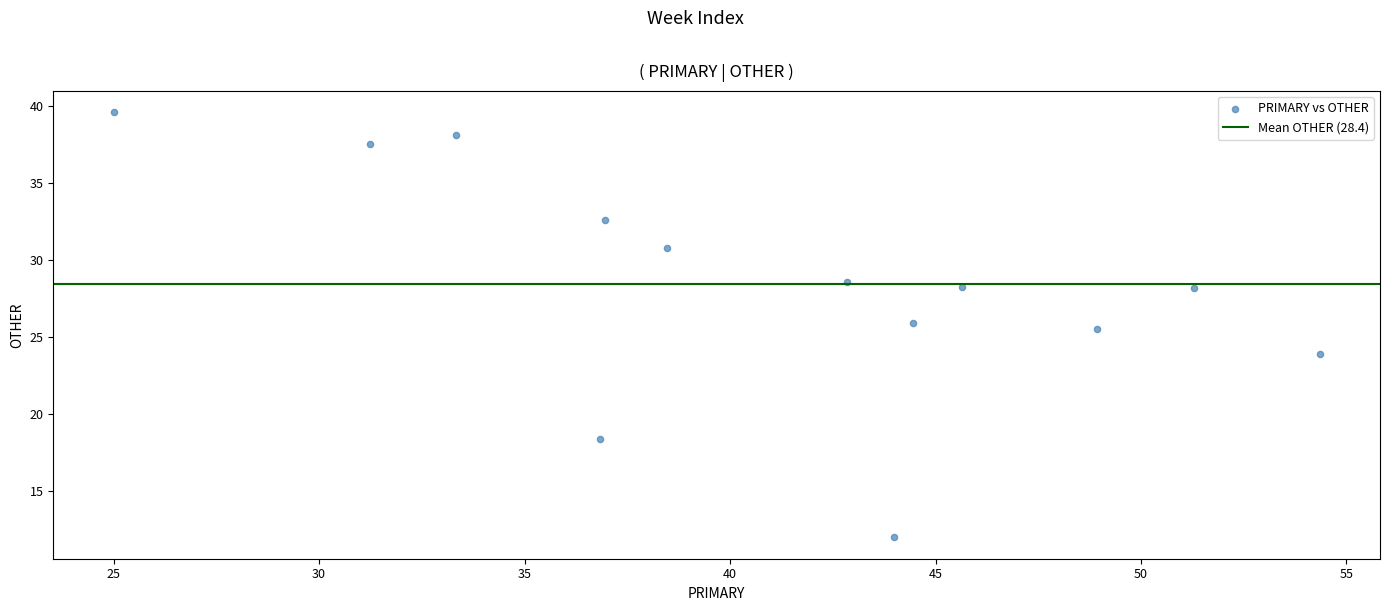

What Y value in the scatter plot is closest to 25?

25.5